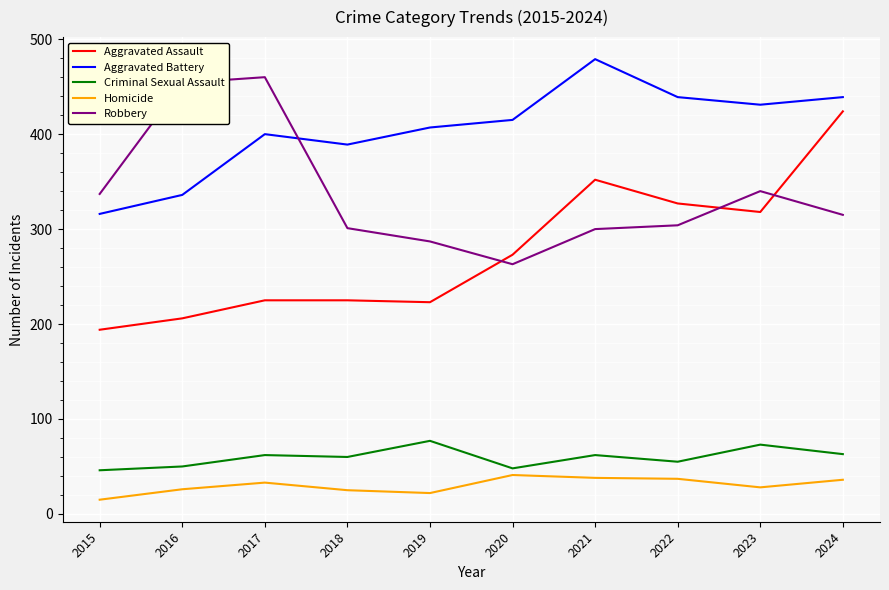

At which category is the sum across all series the highest?

2024